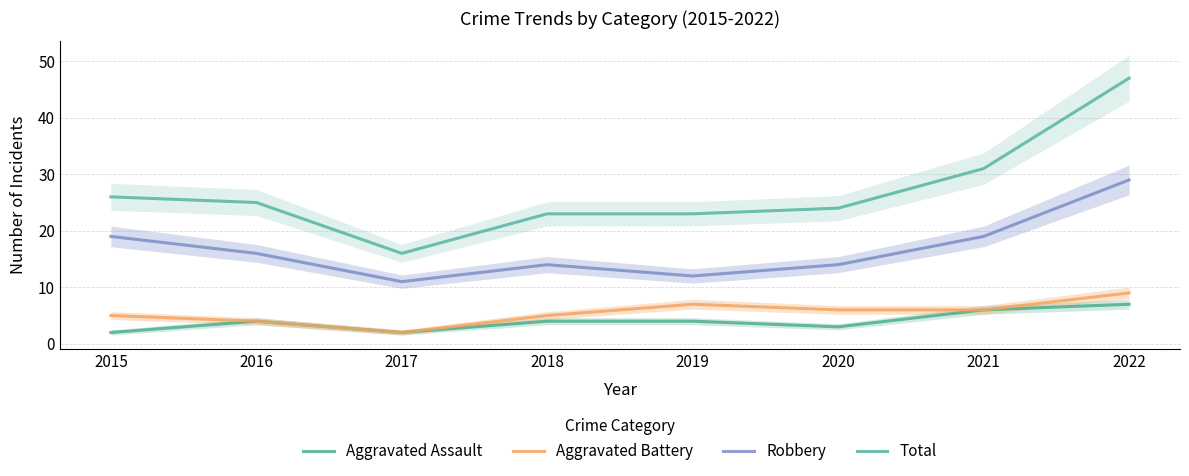

Where is the first local minimum for Robbery?

2017